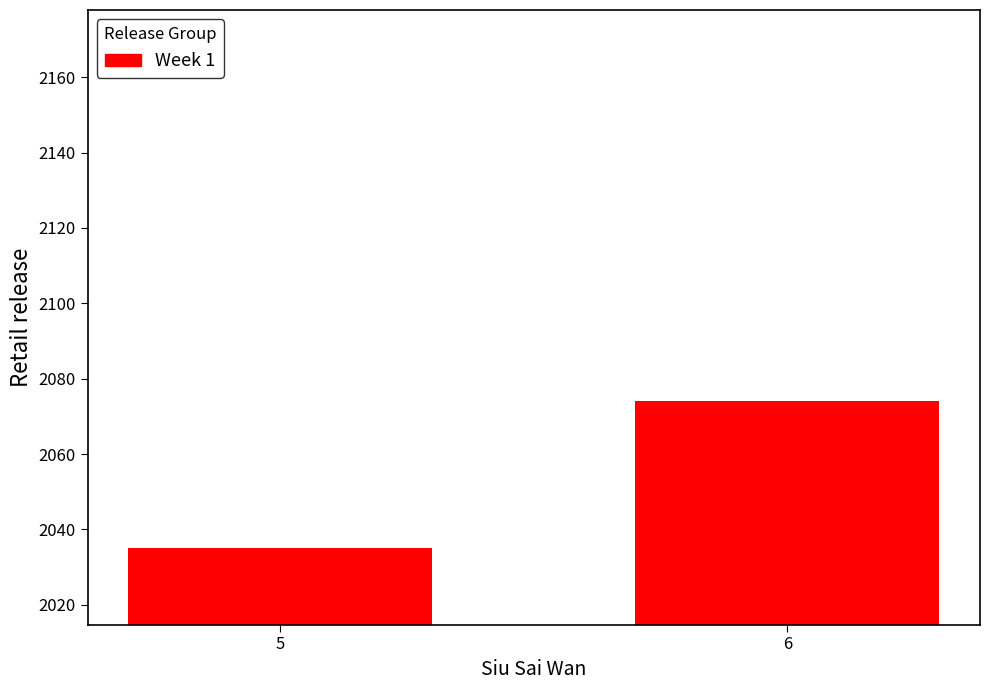

How many data points are less than 2074?

1